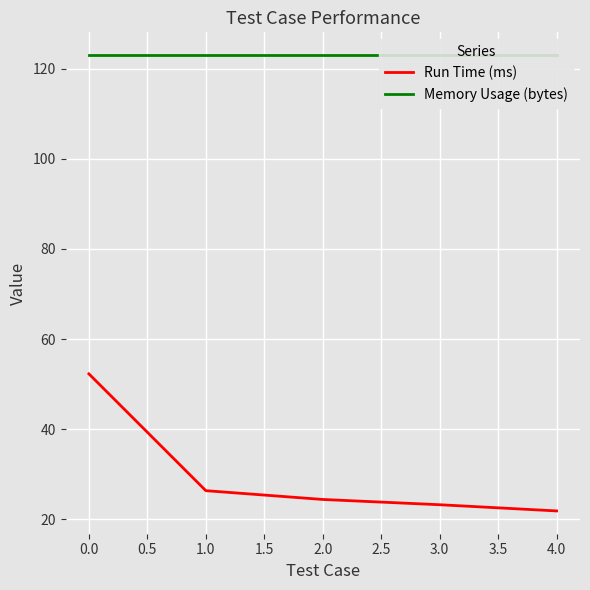

What is the maximum value for Run Time (ms)?

52.3